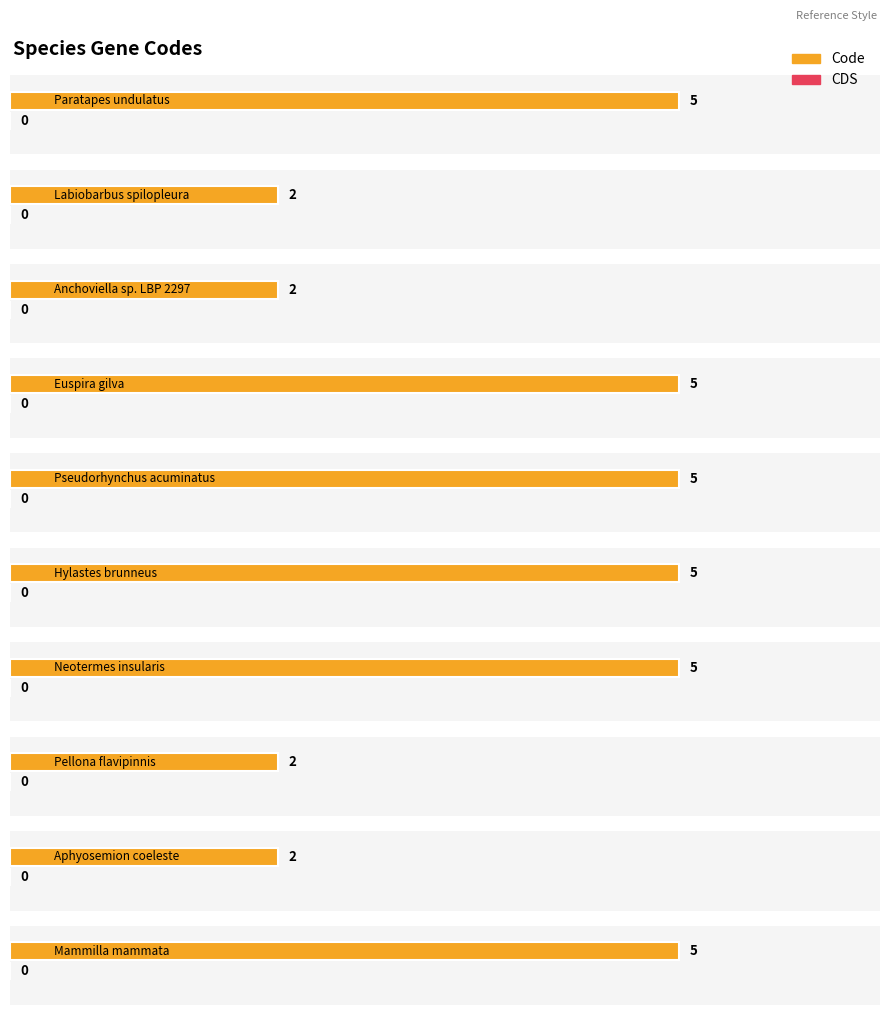

Between Paratapes undulatus and Pellona flavipinnis, which is larger?

Paratapes undulatus